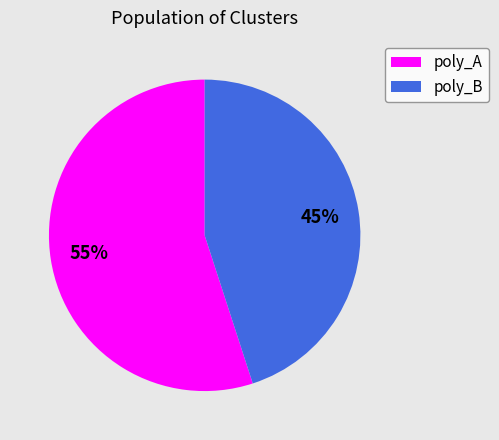

What is the smallest slice in the pie chart?

poly_B